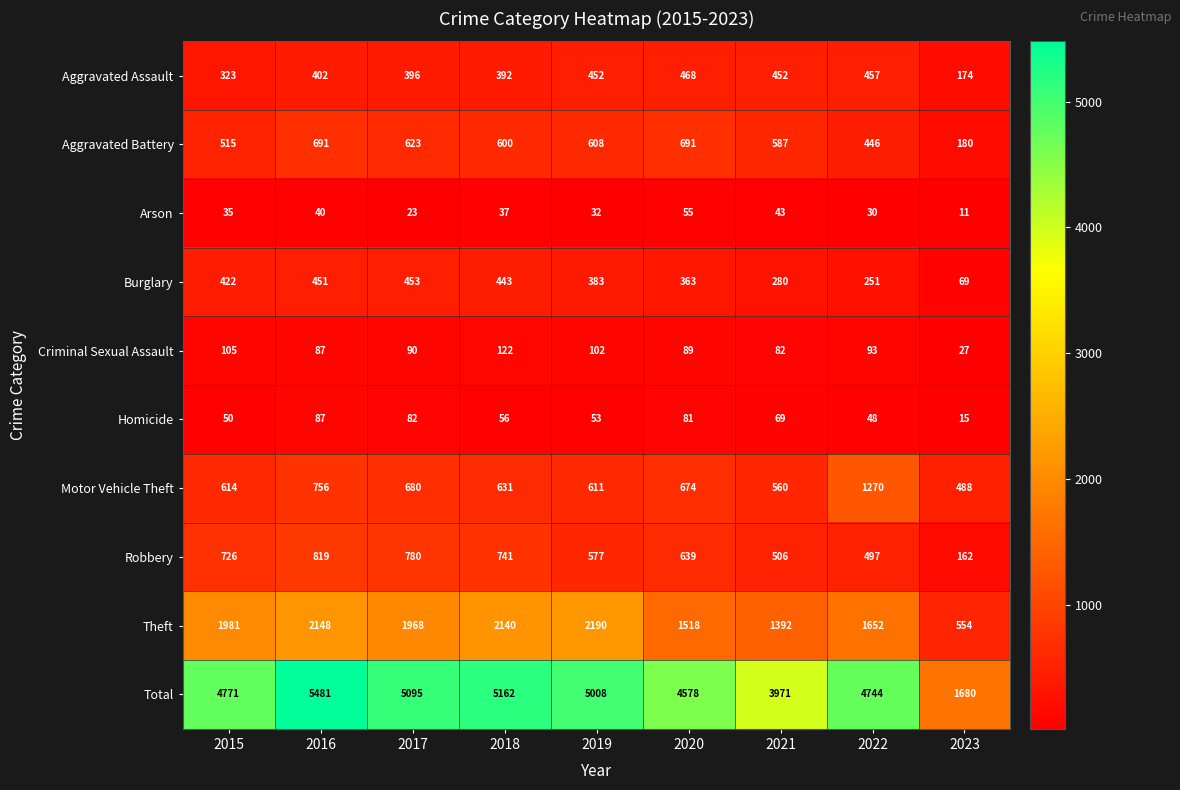

What is the total value across all series at 2017?

10190